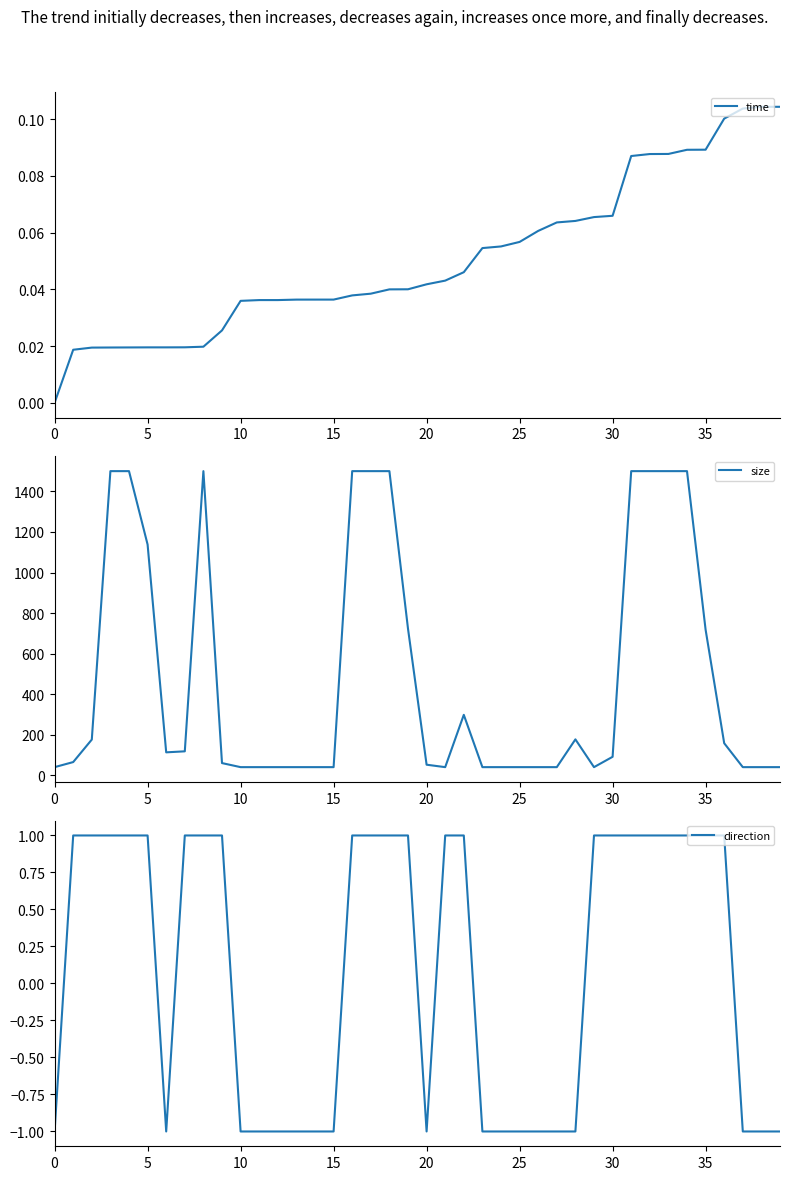

What is the label of the 28th point from the left?

27